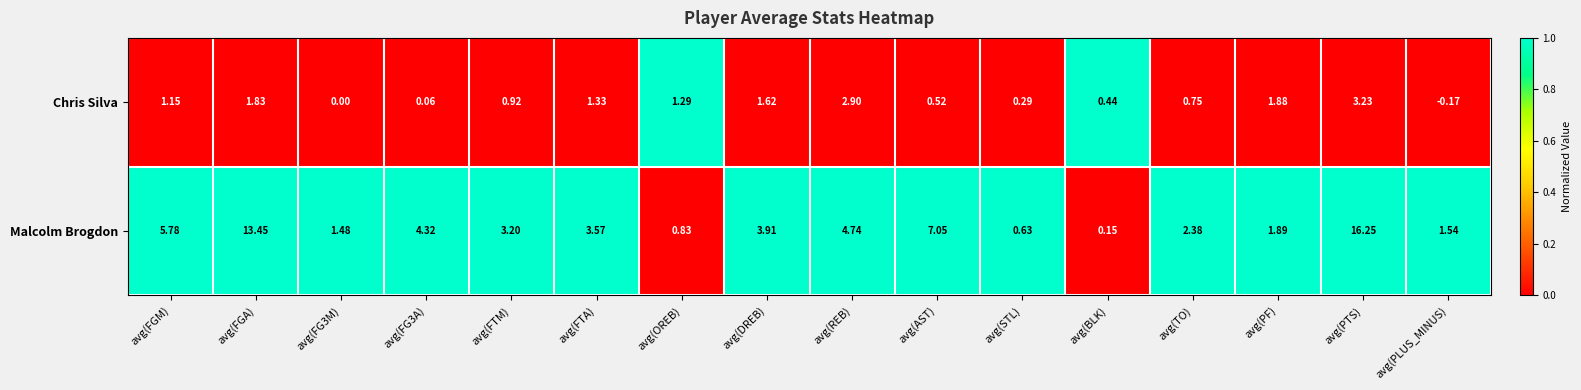

At which label is Chris Silva closest to 1?

avg(FTM)